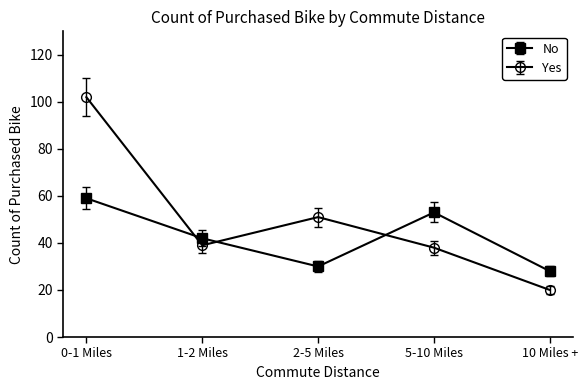

Reading left to right, transcribe all the data shown in this chart.

No: 59	42	30	53	28
Yes: 102	39	51	38	20